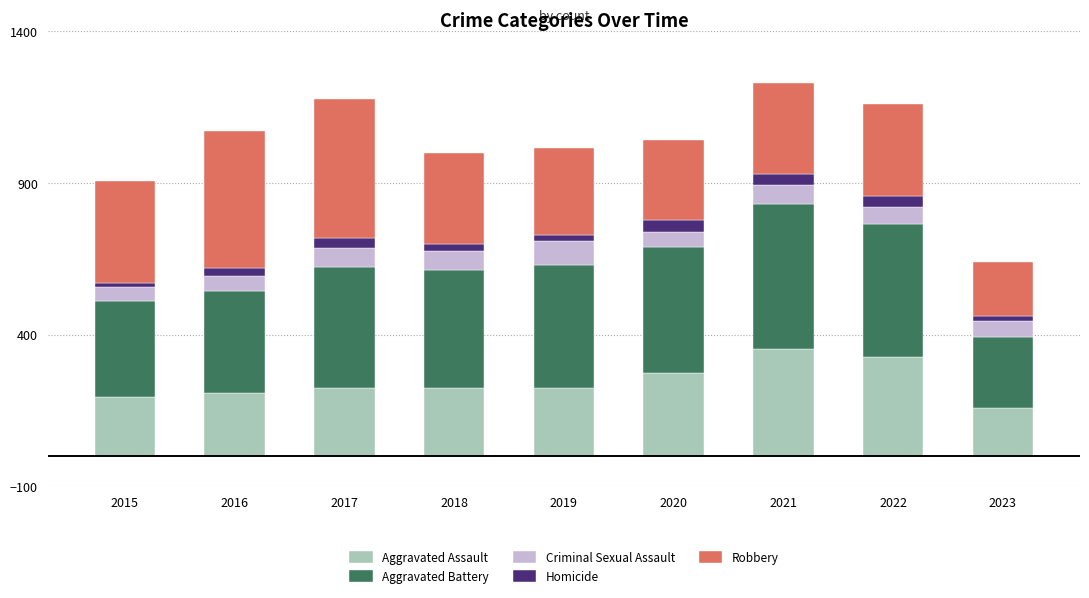

How many bars are there in total?

9